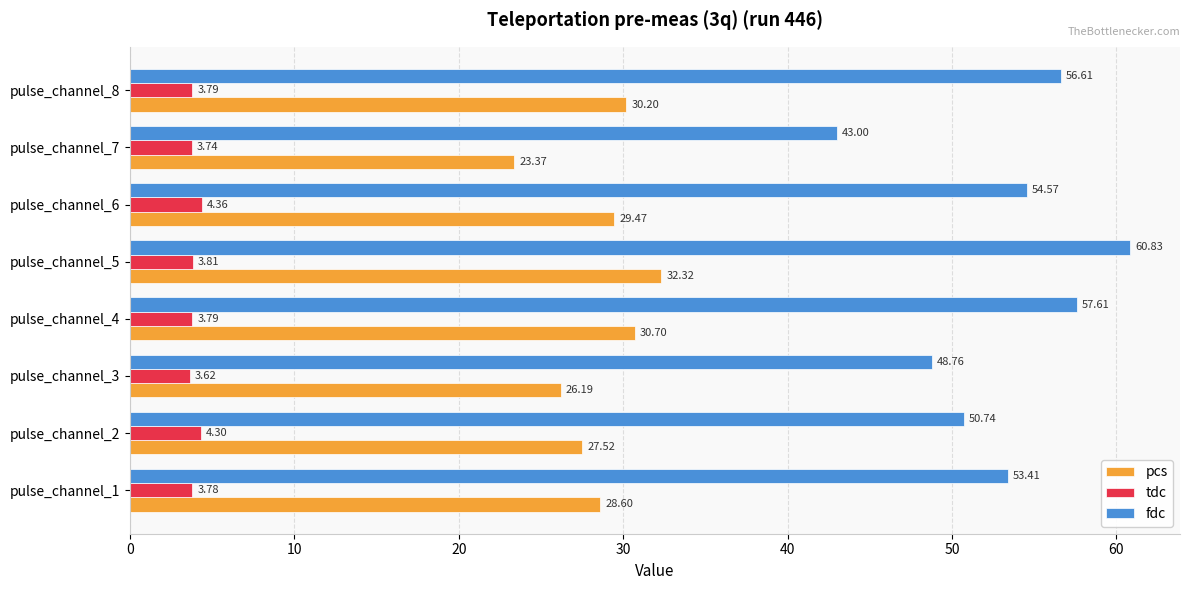

How many series are shown in this chart?

3